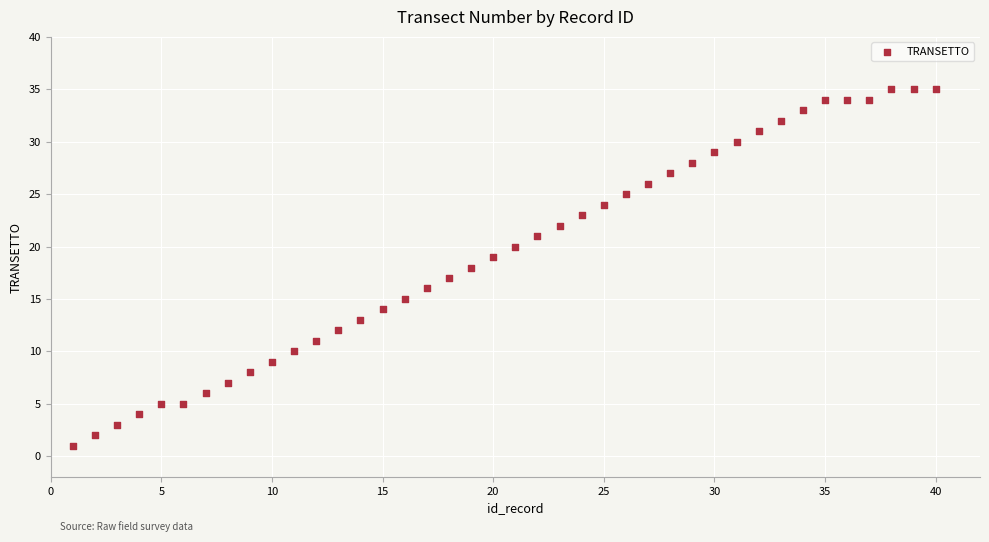

What is the range of X values (max minus min)?

39